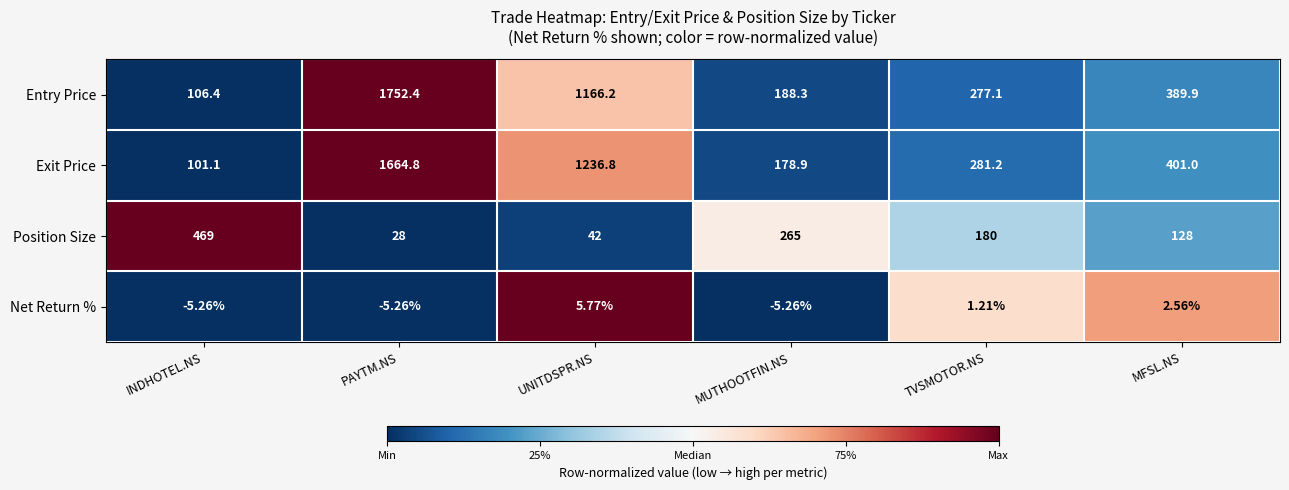

Which series has the largest range (max minus min)?

Entry Price